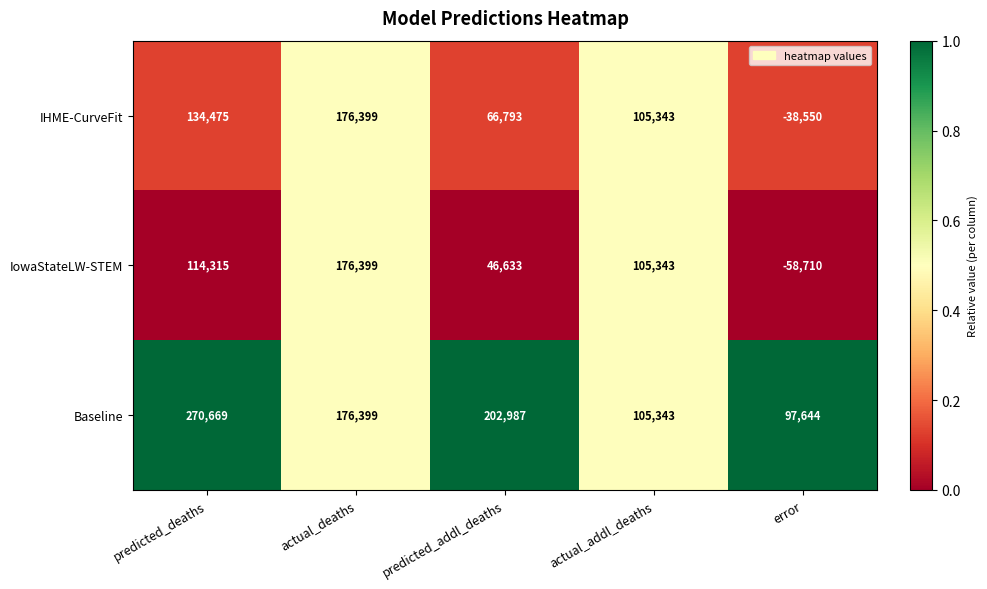

How many series are shown in this chart?

3